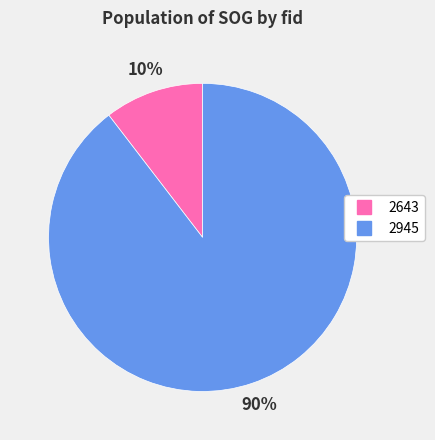

What is the largest slice in the pie chart?

2945